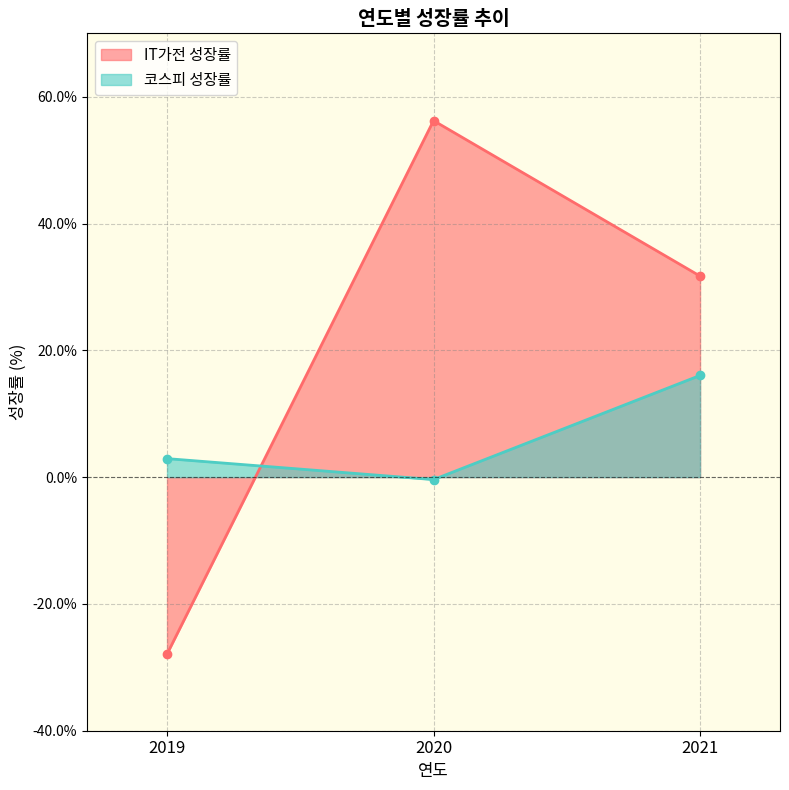

Reading left to right, list all the values displayed in this chart.

IT가전 성장률: 2019=-27.9	2020=56.2	2021=31.7
코스피 성장률: 2019=2.9	2020=-0.4	2021=16.0